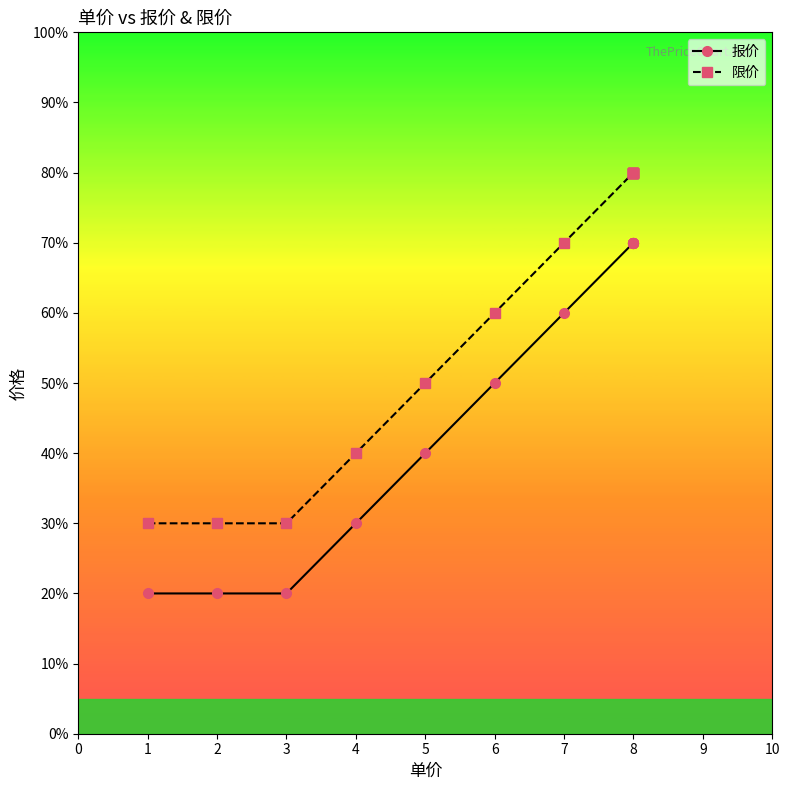

What is the value of the 报价 point at the 4th from the left?

3